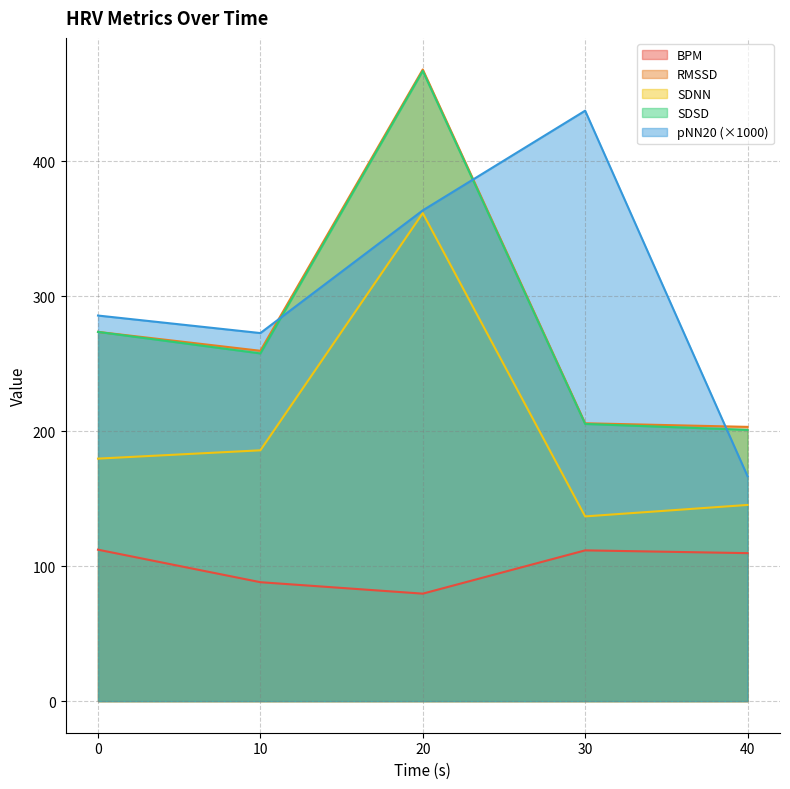

What are all the series names shown in the legend?

BPM, RMSSD, SDNN, SDSD, pNN20 (×1000)